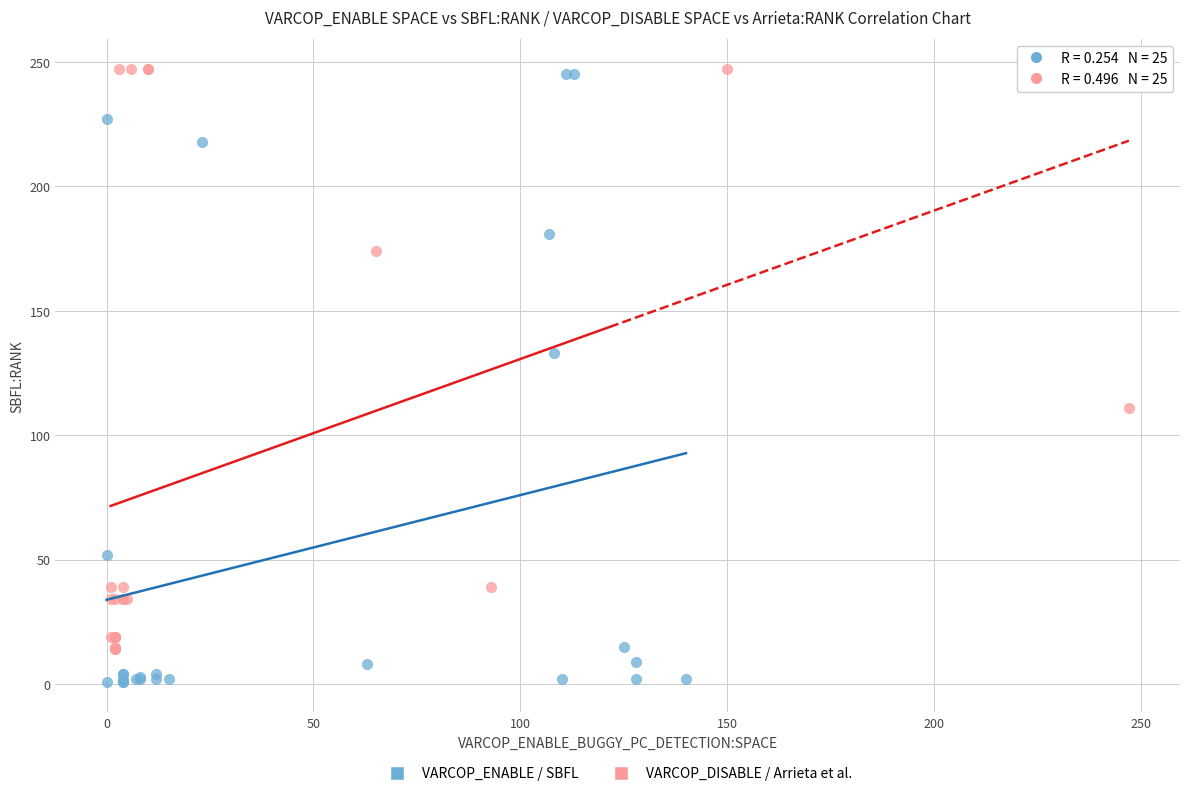

Which series contains the lowest Y value?

VARCOP_ENABLE / SBFL